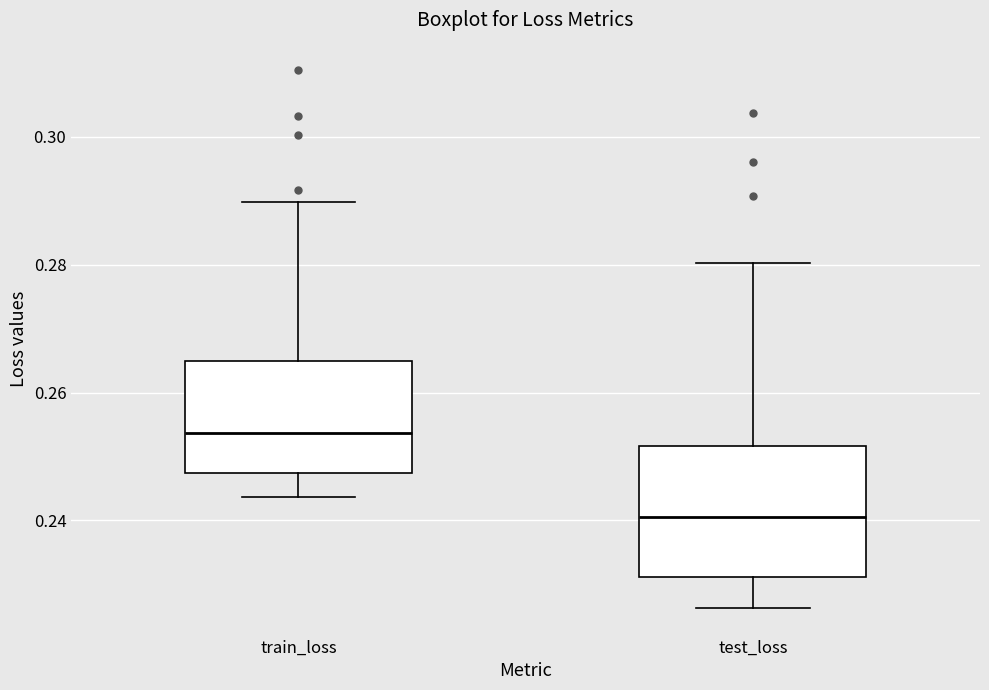

Reading left to right, read every box against the y-axis: the position of its median line, the range the box covers, and the ends of its whiskers. The values are not printed on the chart, so give them approximately, as read against the axis.

train_loss: median 0.254, box 0.248 to 0.264, whiskers 0.244 to 0.290
test_loss: median 0.240, box 0.232 to 0.252, whiskers 0.226 to 0.280